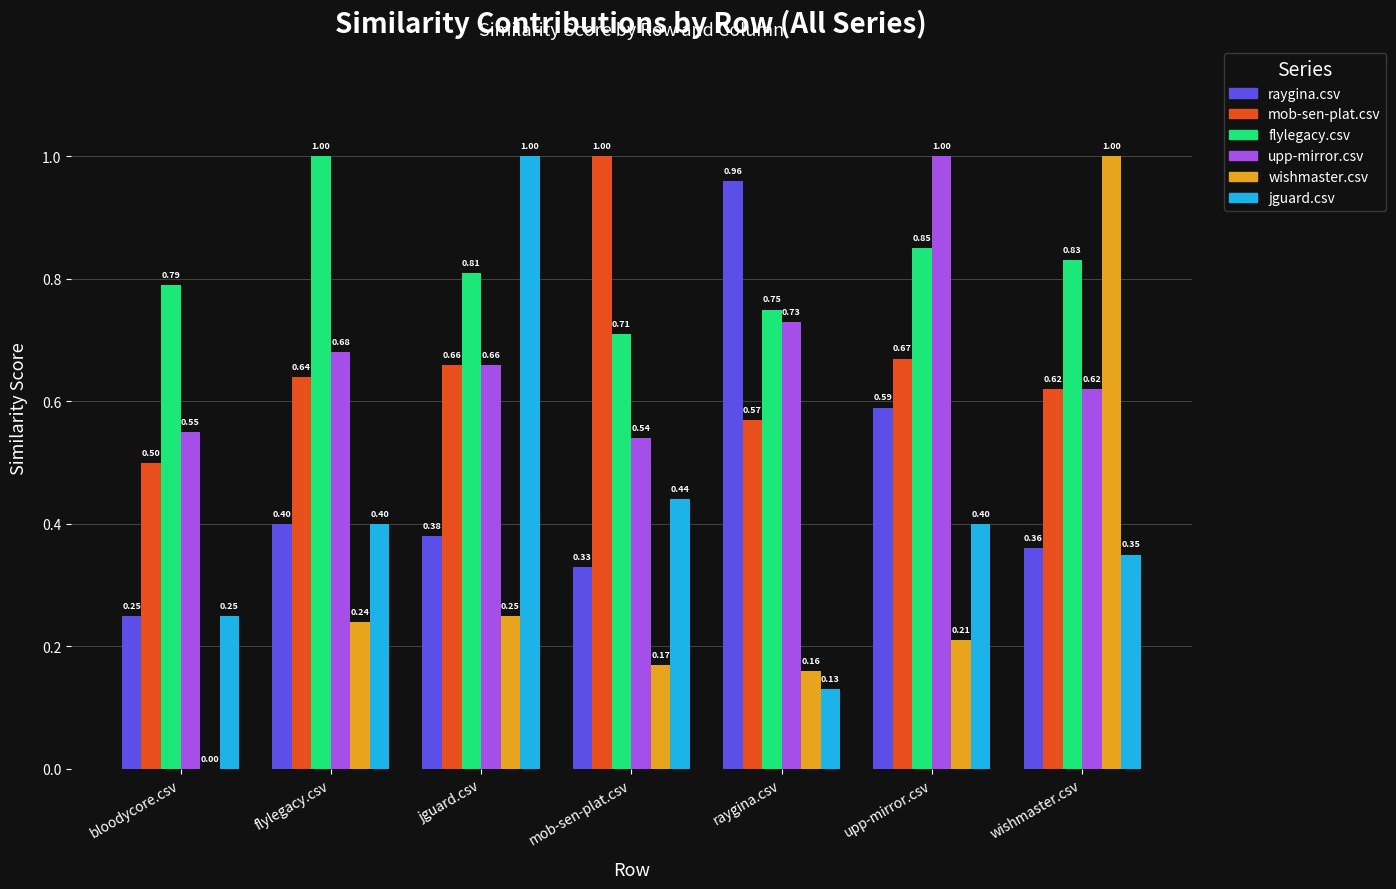

Which category has the highest value in the flylegacy.csv series?

flylegacy.csv